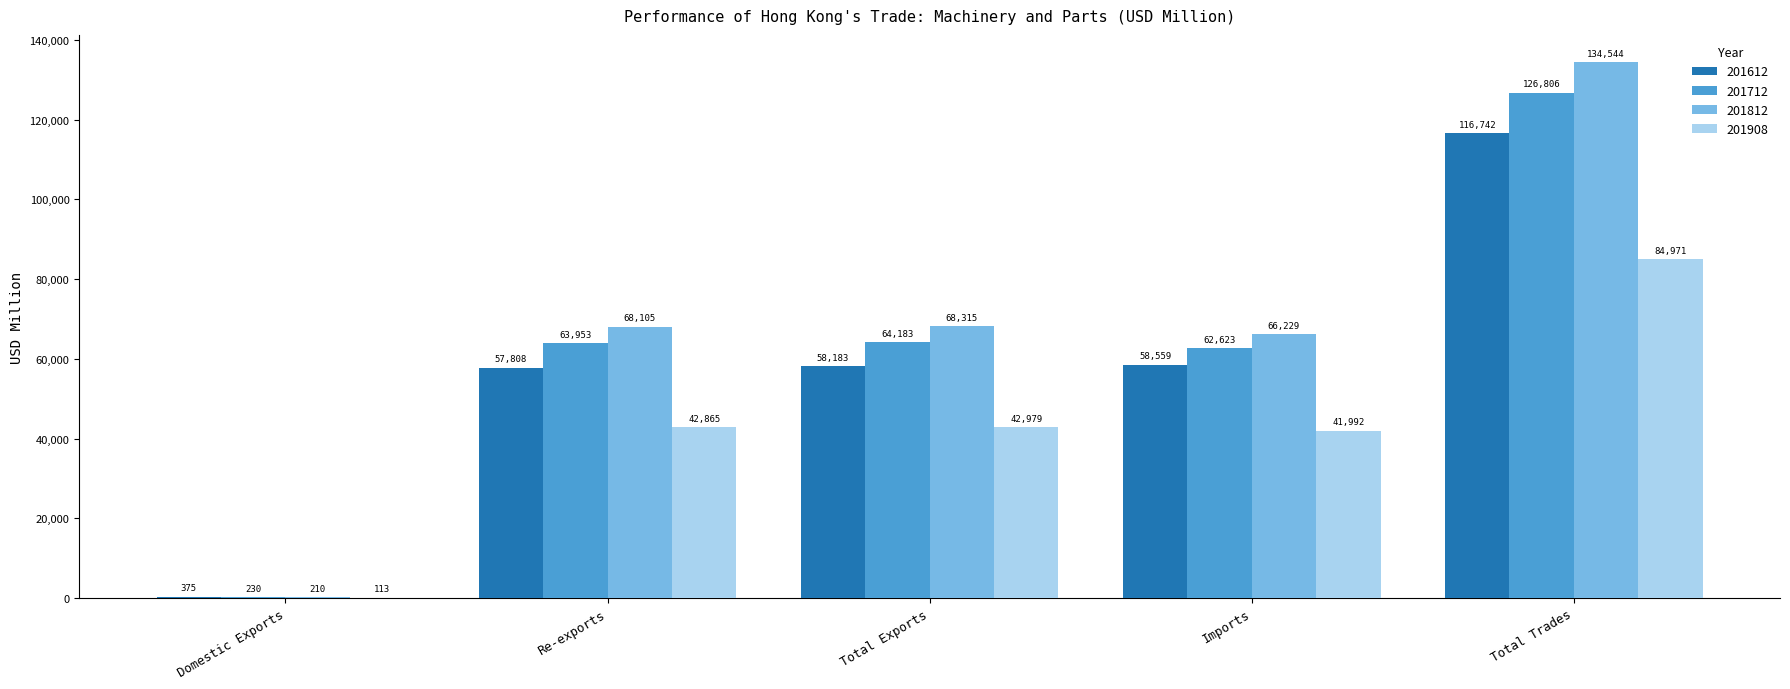

Does the chart contain stacked bars?

No